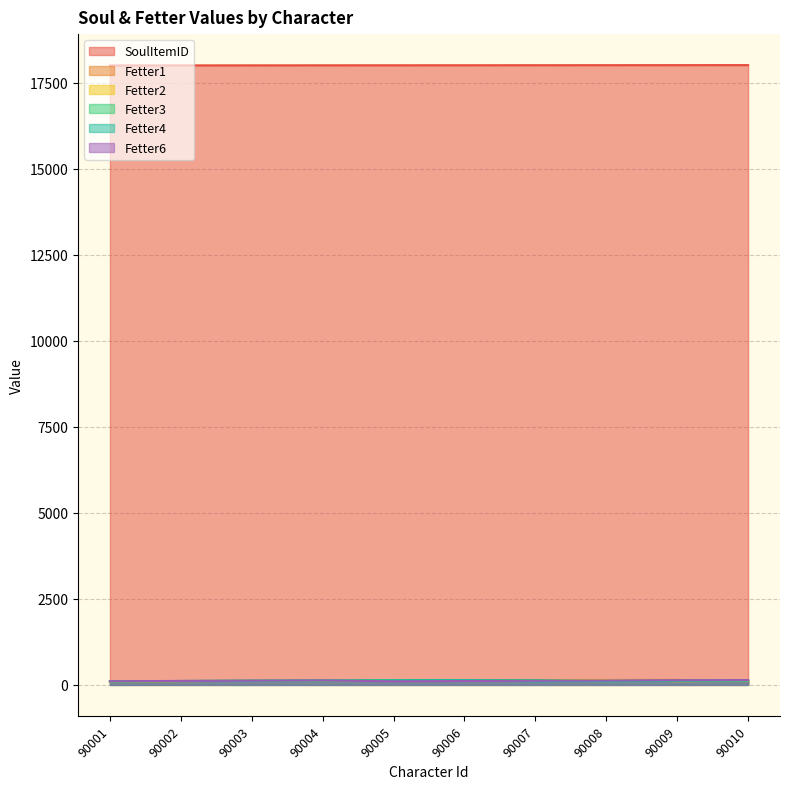

Which series has the largest range (max minus min)?

Fetter1